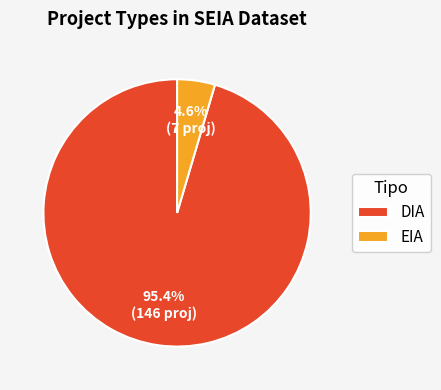

How many segments does this pie chart have?

2